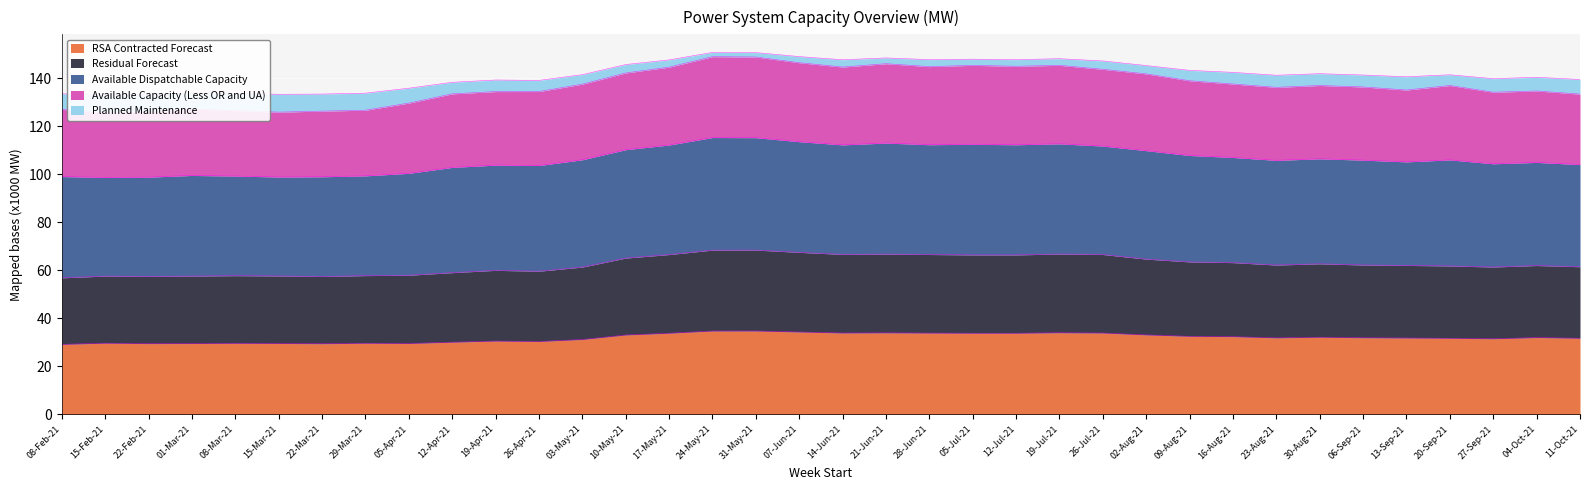

What position from the left is 12-Jul-21?

23